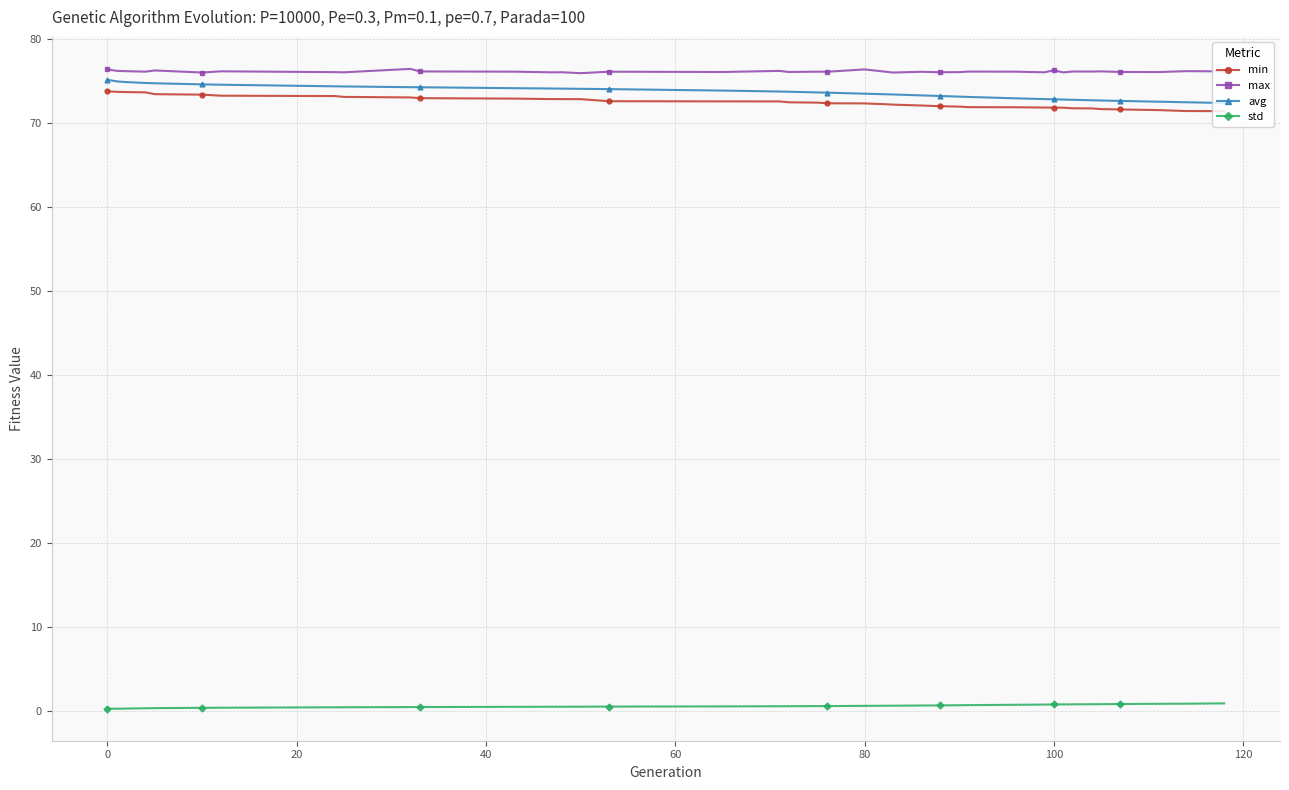

What is the maximum value for avg?

75.2